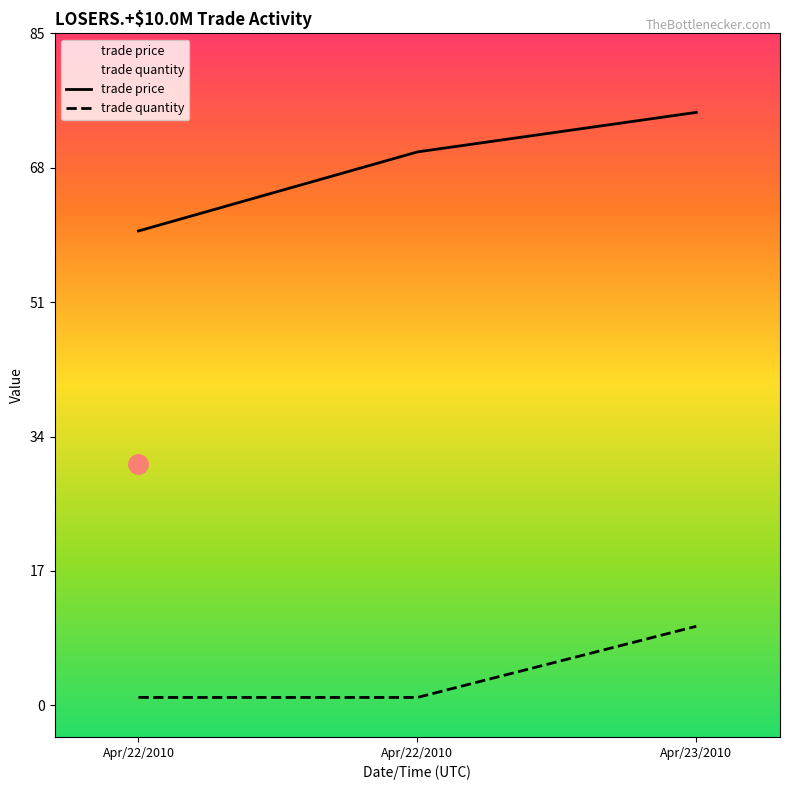

List the series in order of their overall mean, highest first.

trade price, trade quantity